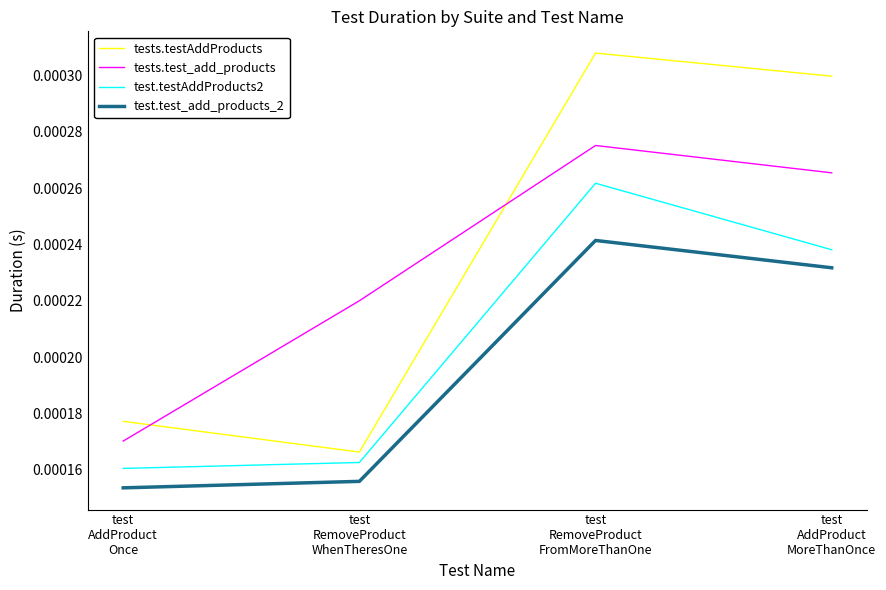

True or false: tests.test_add_products and test.test_add_products_2 intersect in this chart.

False